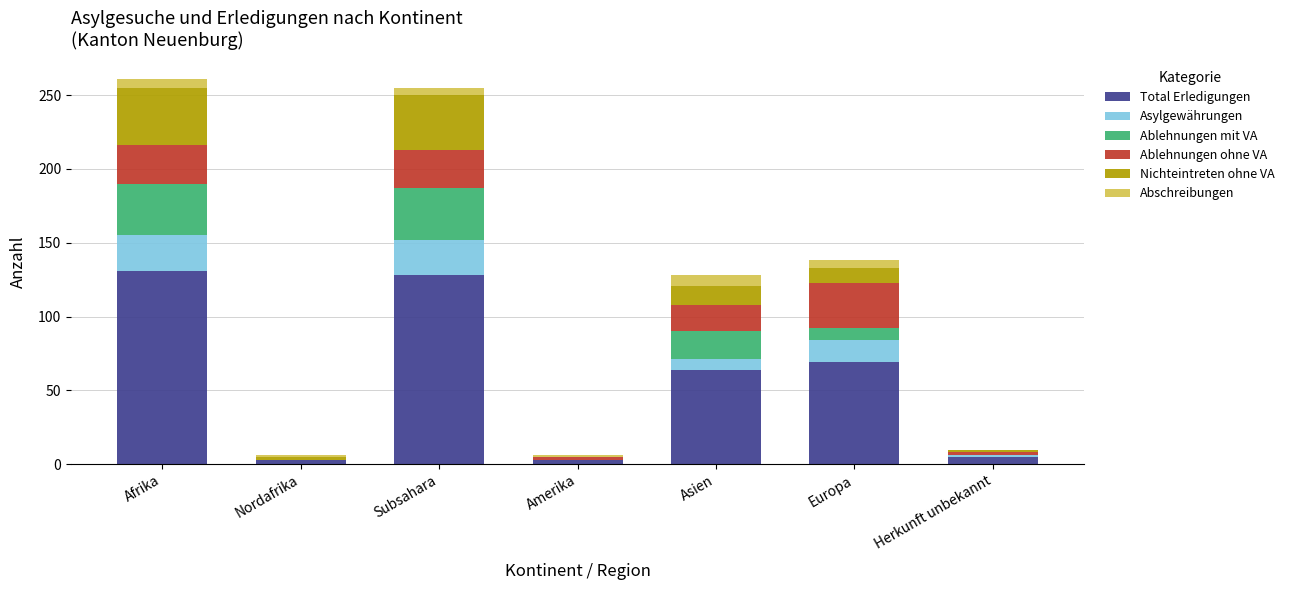

What is the total value across all series at Asien?

128